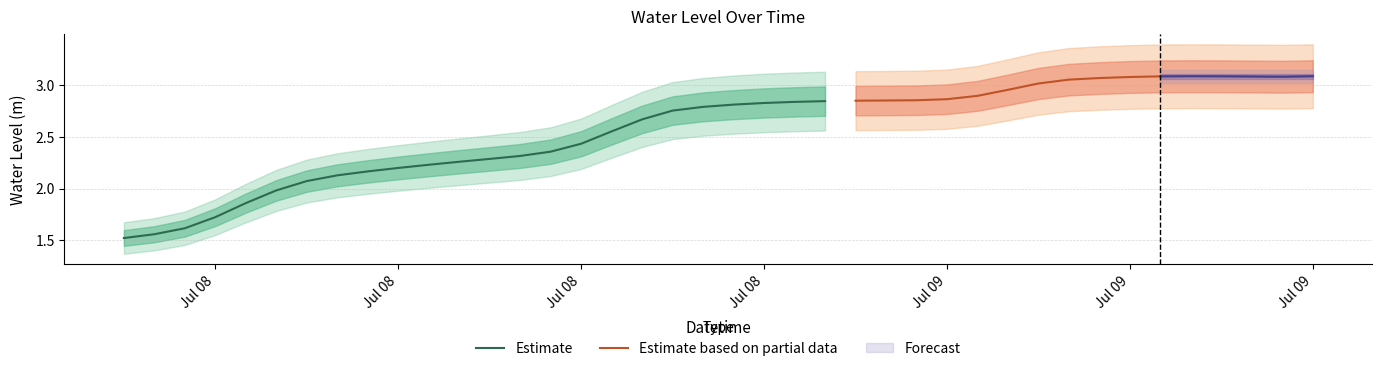

List the labels in order of value, largest first.

2023-07-09 11:00:00, 2023-07-09 15:00:00, 2023-07-09 12:00:00, 2023-07-09 10:00:00, 2023-07-09 13:00:00, 2023-07-09 14:00:00, 2023-07-09 09:00:00, 2023-07-09 08:00:00, 2023-07-09 07:00:00, 2023-07-09 06:00:00, 2023-07-09 05:00:00, 2023-07-09 04:00:00, 2023-07-09 03:00:00, 2023-07-09 02:00:00, 2023-07-09 01:00:00, 2023-07-09 00:00:00, 2023-07-08 23:00:00, 2023-07-08 22:00:00, 2023-07-08 21:00:00, 2023-07-08 20:00:00, 2023-07-08 19:00:00, 2023-07-08 18:00:00, 2023-07-08 17:00:00, 2023-07-08 16:00:00, 2023-07-08 15:00:00, 2023-07-08 14:00:00, 2023-07-08 13:00:00, 2023-07-08 12:00:00, 2023-07-08 11:00:00, 2023-07-08 10:00:00, 2023-07-08 09:00:00, 2023-07-08 08:00:00, 2023-07-08 07:00:00, 2023-07-08 06:00:00, 2023-07-08 05:00:00, 2023-07-08 04:00:00, 2023-07-08 03:00:00, 2023-07-08 02:00:00, 2023-07-08 01:00:00, 2023-07-08 00:00:00